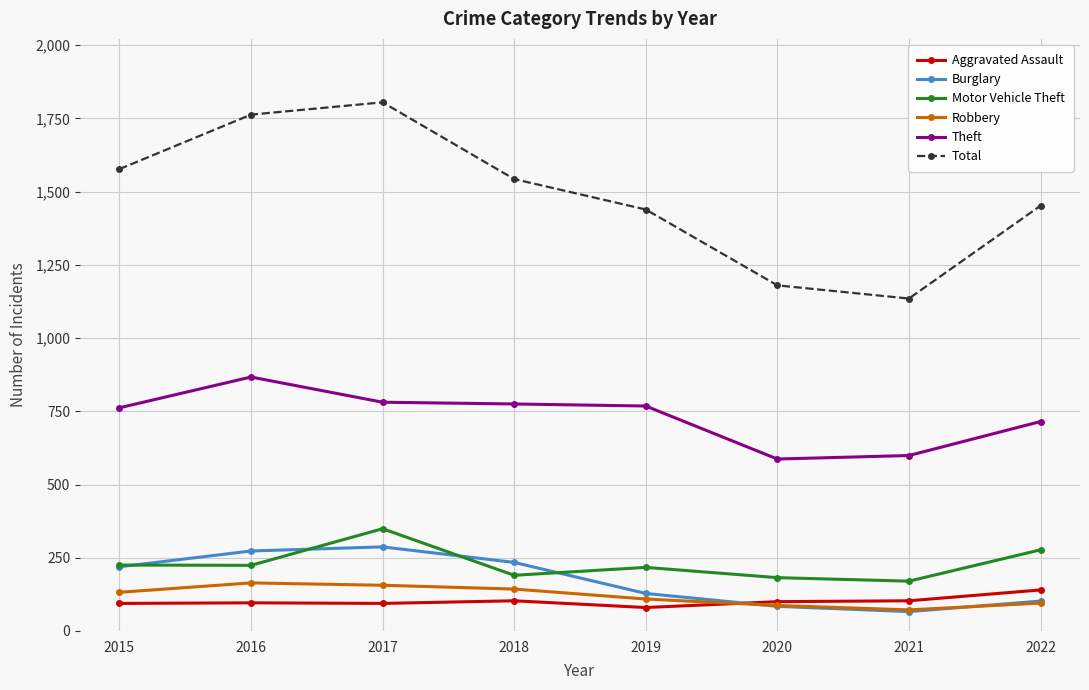

What is the approximate value of Motor Vehicle Theft at 2022?

277